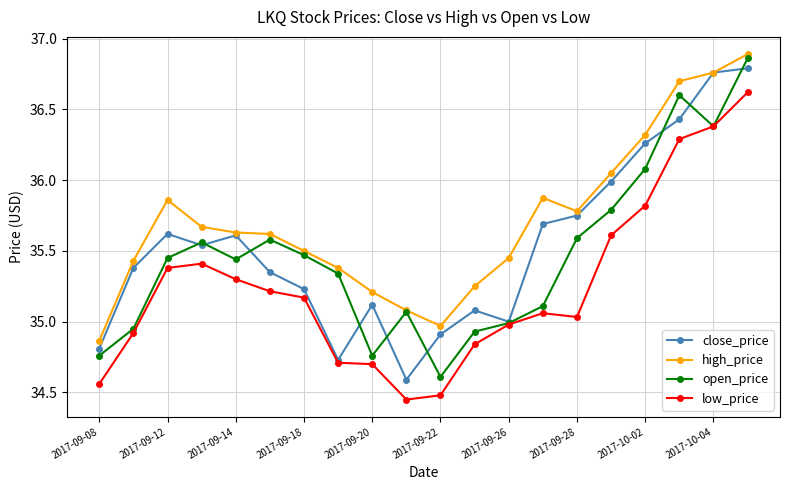

Which series has the largest total across all categories?

high_price